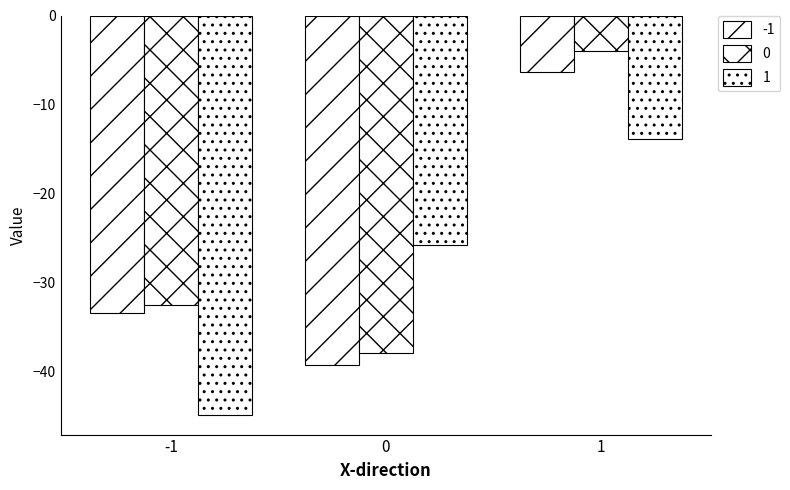

How many bars are there in each group?

3